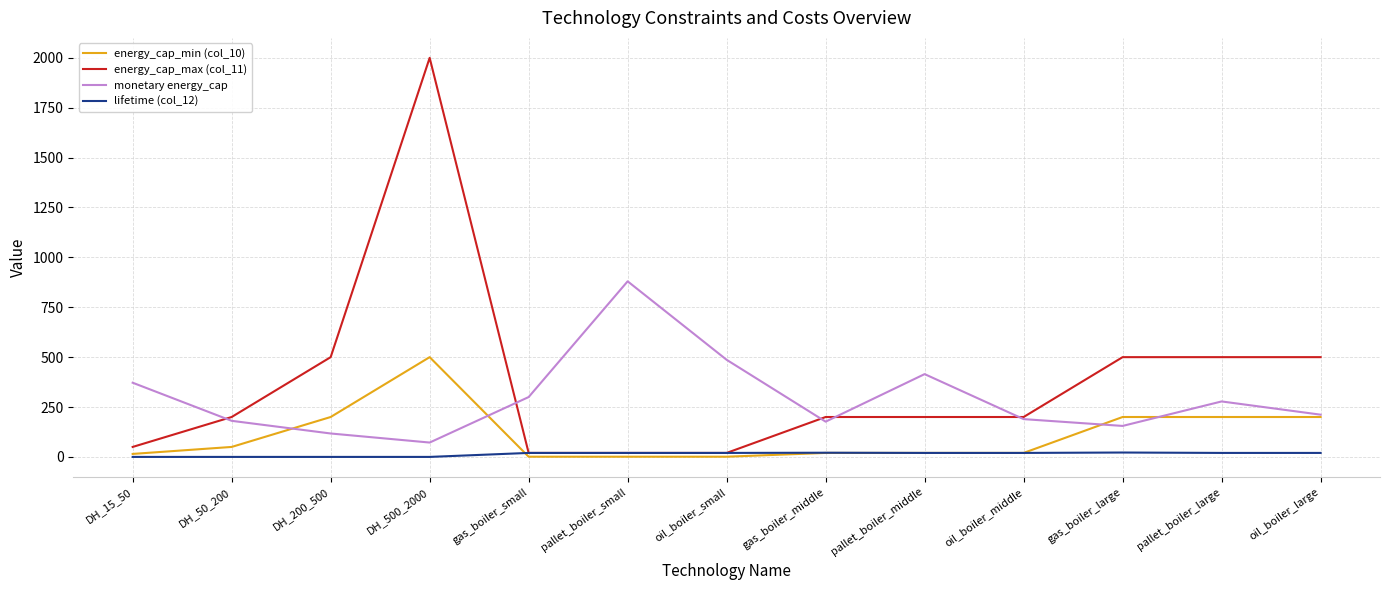

List the series in order of their peak value, highest first.

energy_cap_max (col_11), monetary energy_cap, energy_cap_min (col_10), lifetime (col_12)